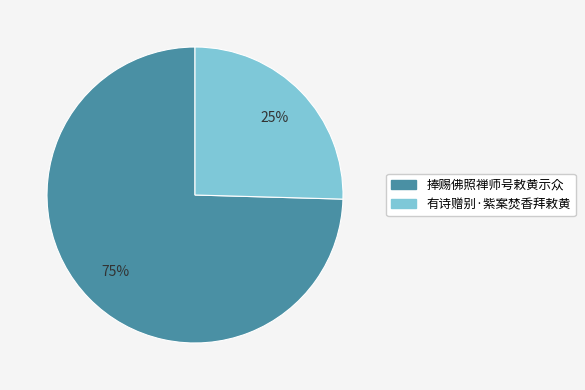

Which slice is the smallest?

有诗赠别·紫案焚香拜敕黄